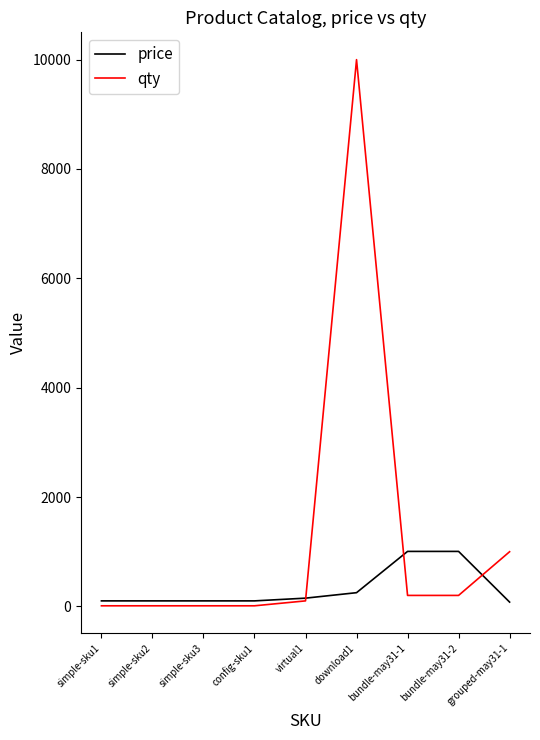

Which series has the largest range (max minus min)?

qty